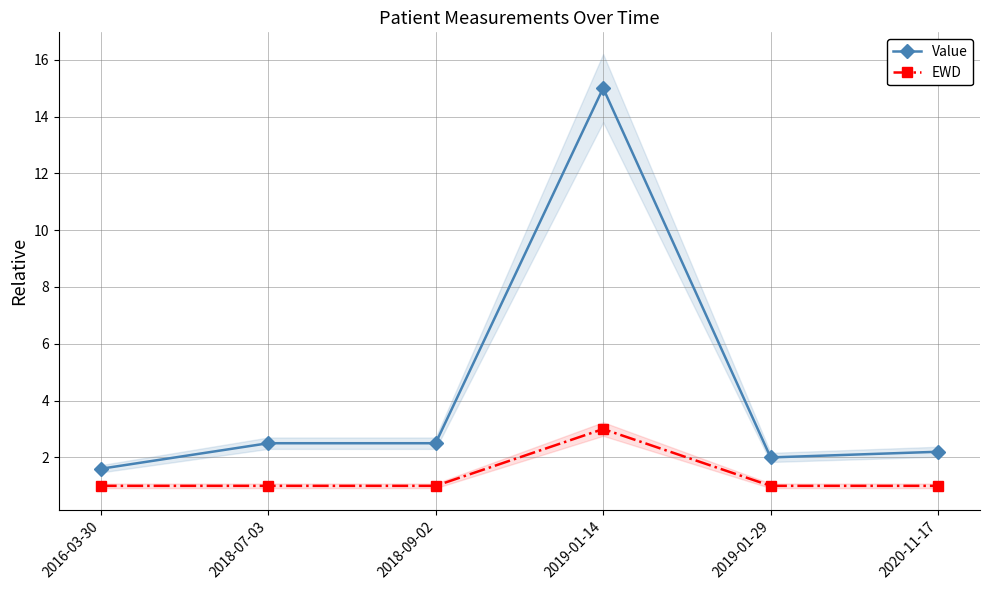

Where does the Value series first go above 2?

2018-07-03